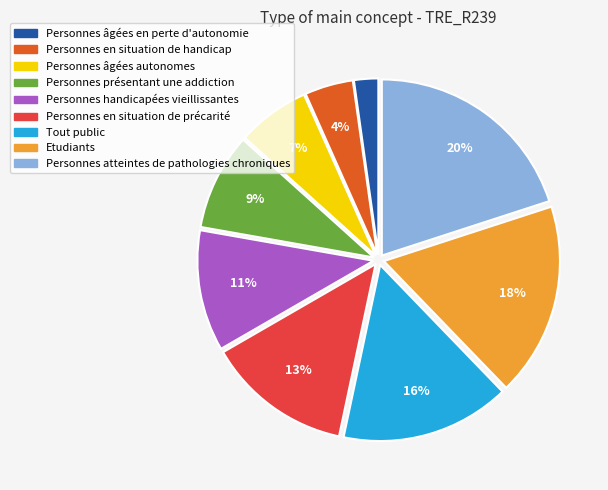

Count the number of slices in the pie.

9